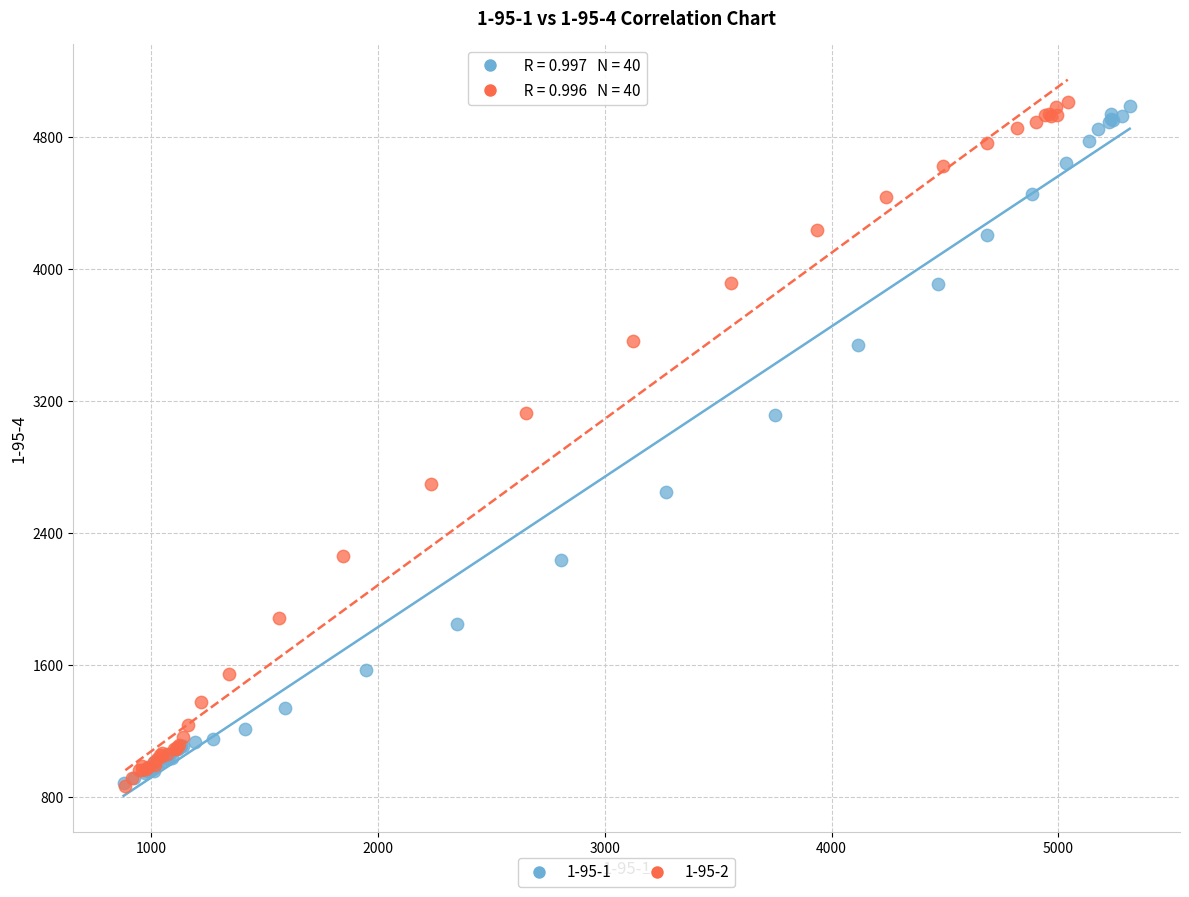

What are all the series names shown in the legend?

1-95-1, 1-95-2